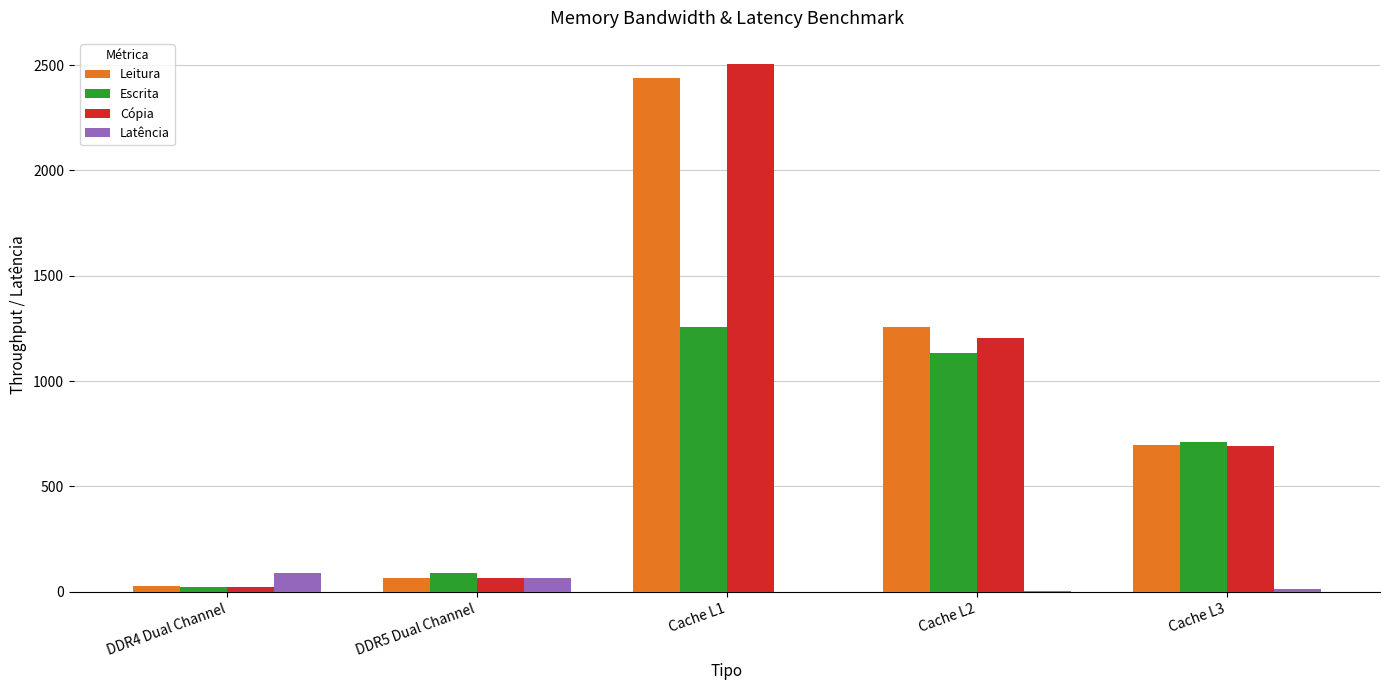

How many series are shown in this chart?

4